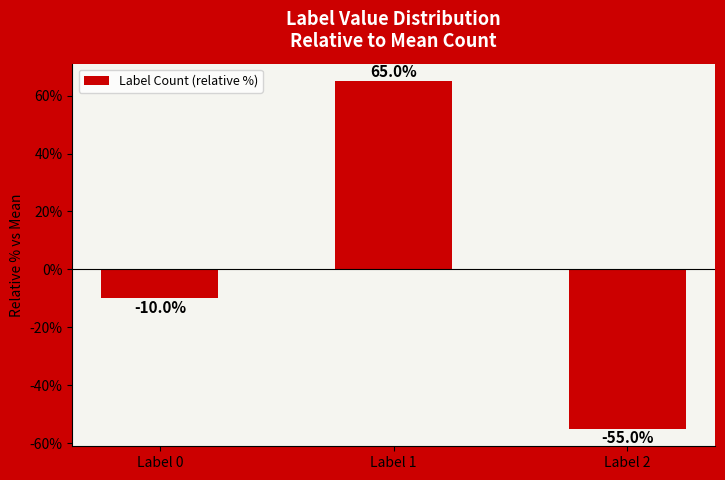

Which label corresponds to the smallest value in the chart?

Label 2